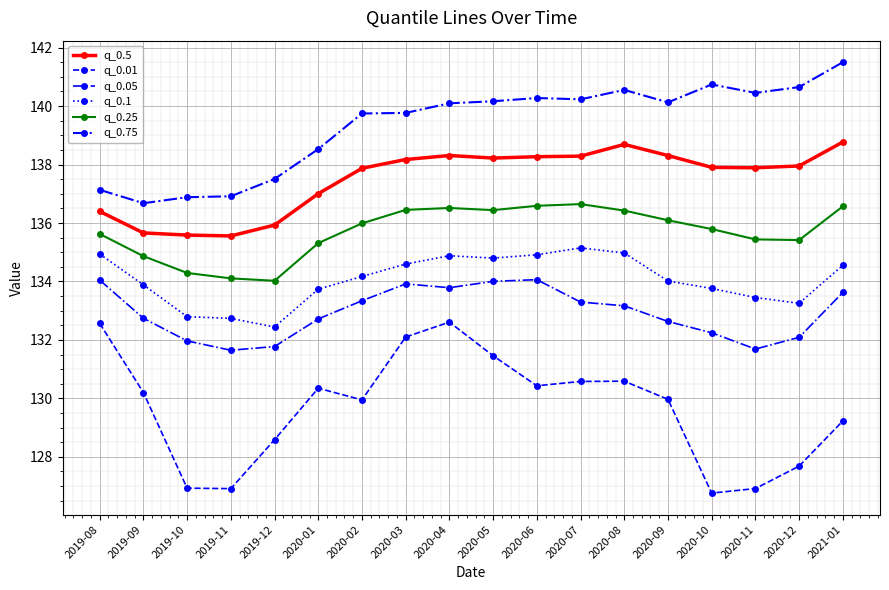

Where is the first local maximum for q_0.5?

2020-04